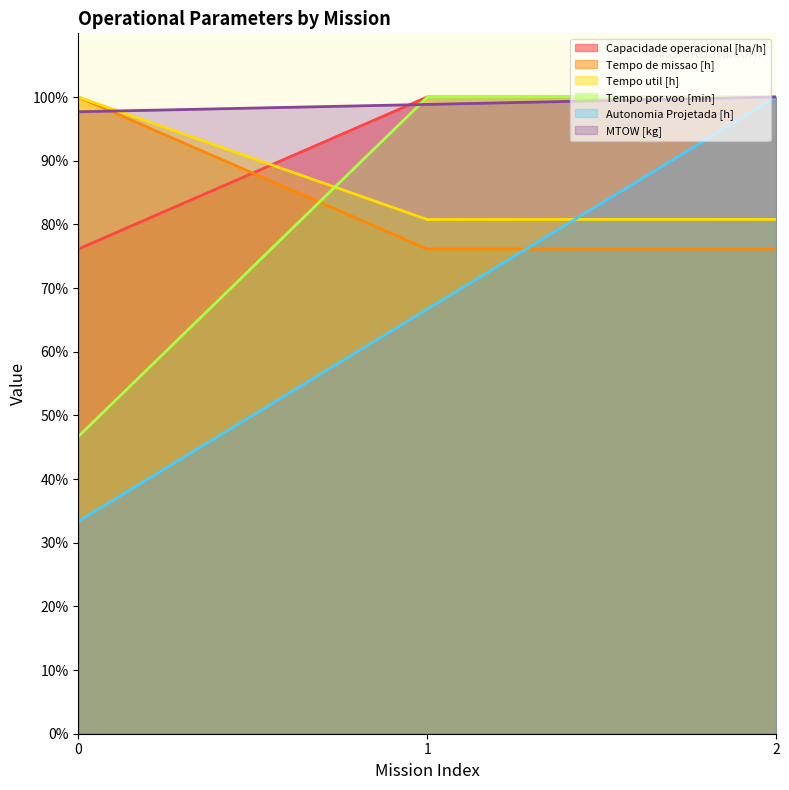

The MTOW [kg] series shows 97.7 at 0. True or false?

True